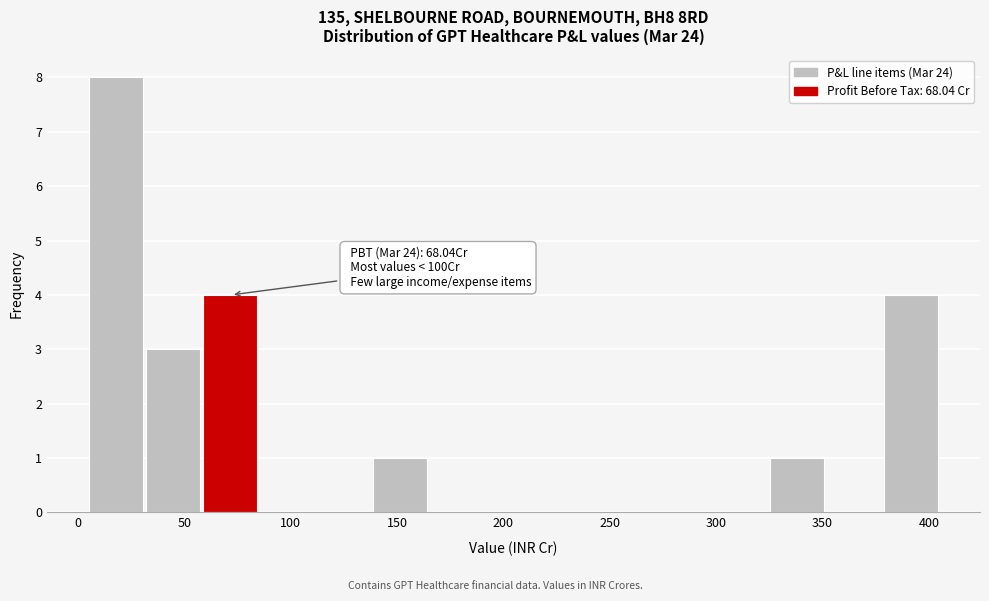

Which range on the x-axis has the tallest bar?

5 to 30